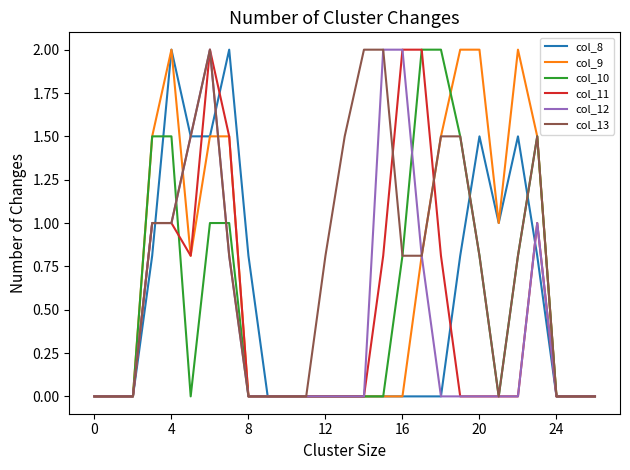

What is the highest value of the col_9 series?

2.0